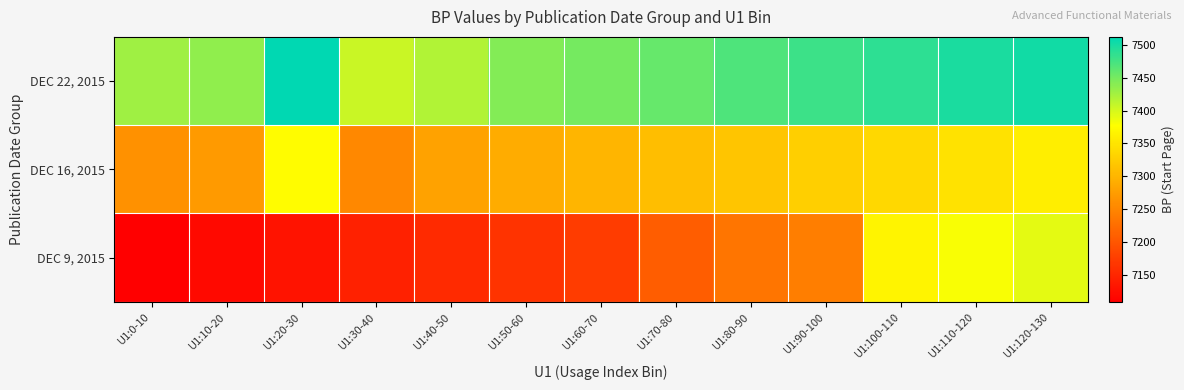

List the series in order of their overall mean, highest first.

DEC 22, 2015, DEC 16, 2015, DEC 9, 2015